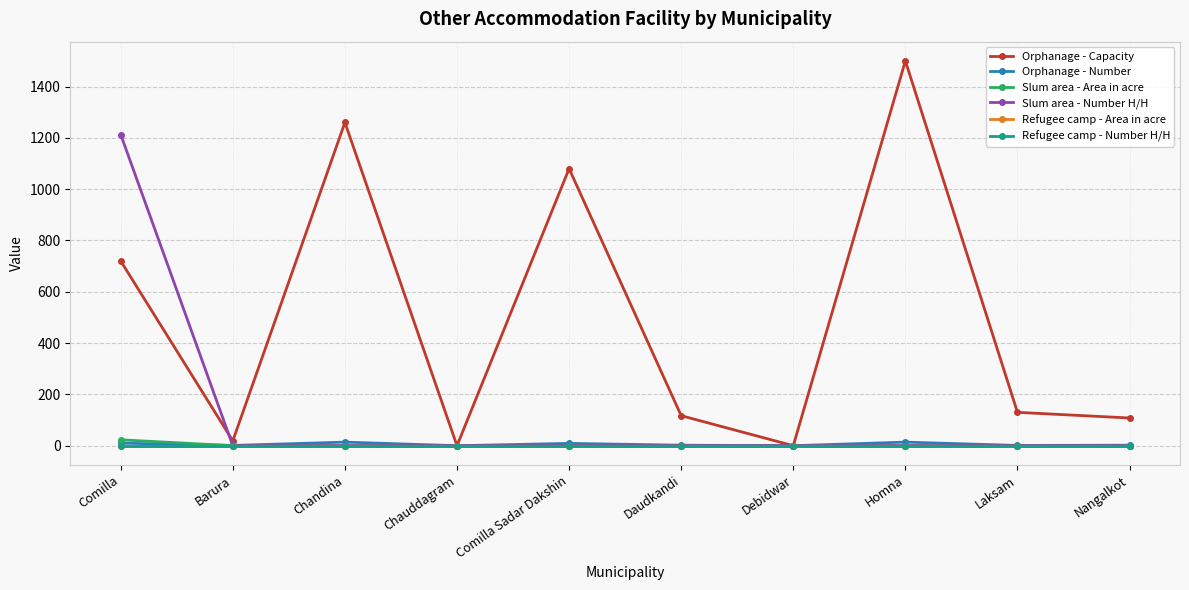

What is the difference between the maximum and minimum values in the Orphanage - Capacity series?

1500